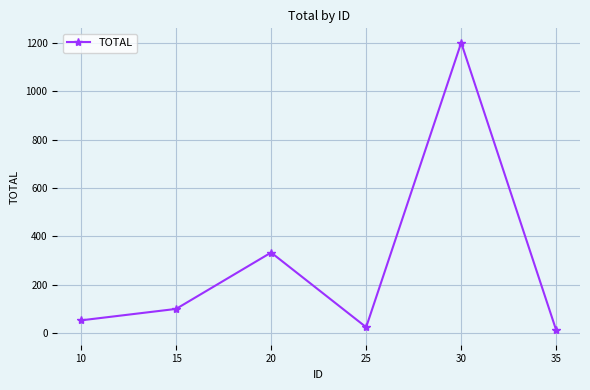

Does the chart display data point markers on the line(s)?

Yes